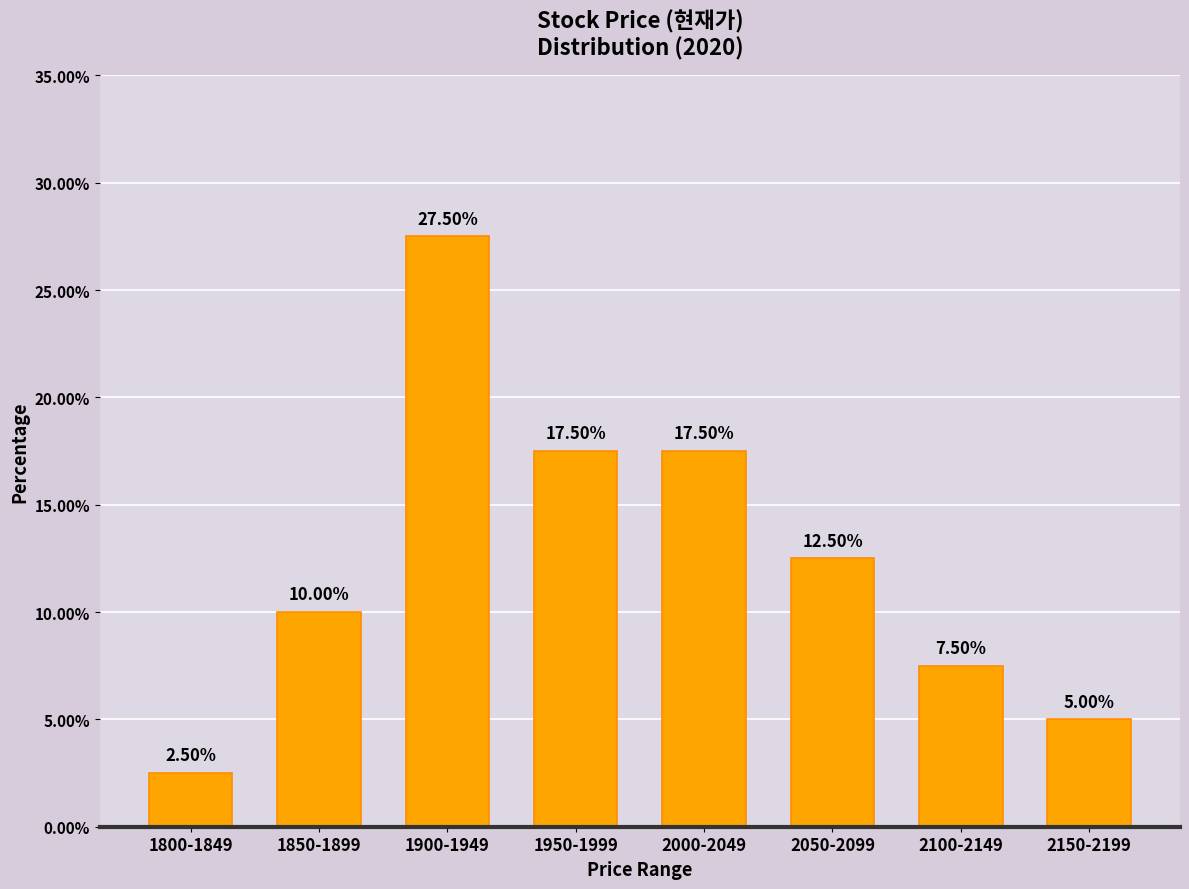

Approximately how many times larger is the value at 1900-1949 compared to 2150-2199?

5.5